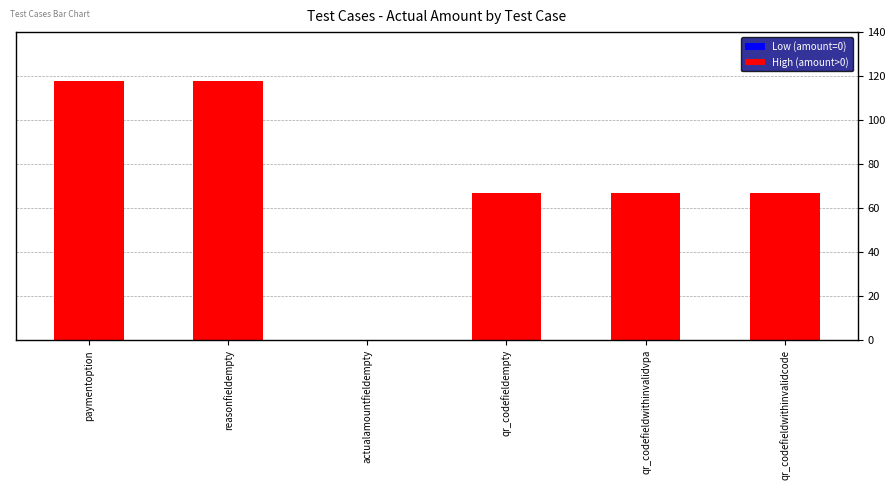

Rank the categories by value from highest to lowest.

paymentoption, reasonfieldempty, qr_codefieldempty, qr_codefieldwithinvalidvpa, qr_codefieldwithinvalidcode, actualamountfieldempty